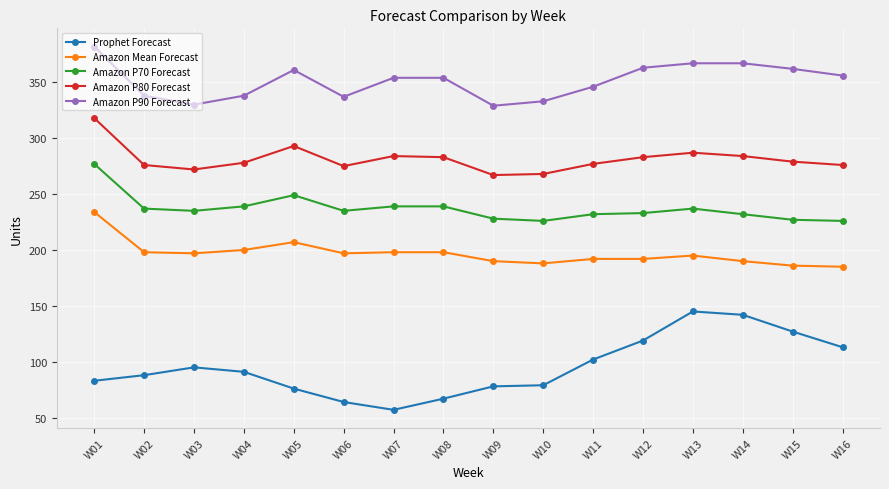

At which label does Amazon Mean Forecast first exceed 197?

W01